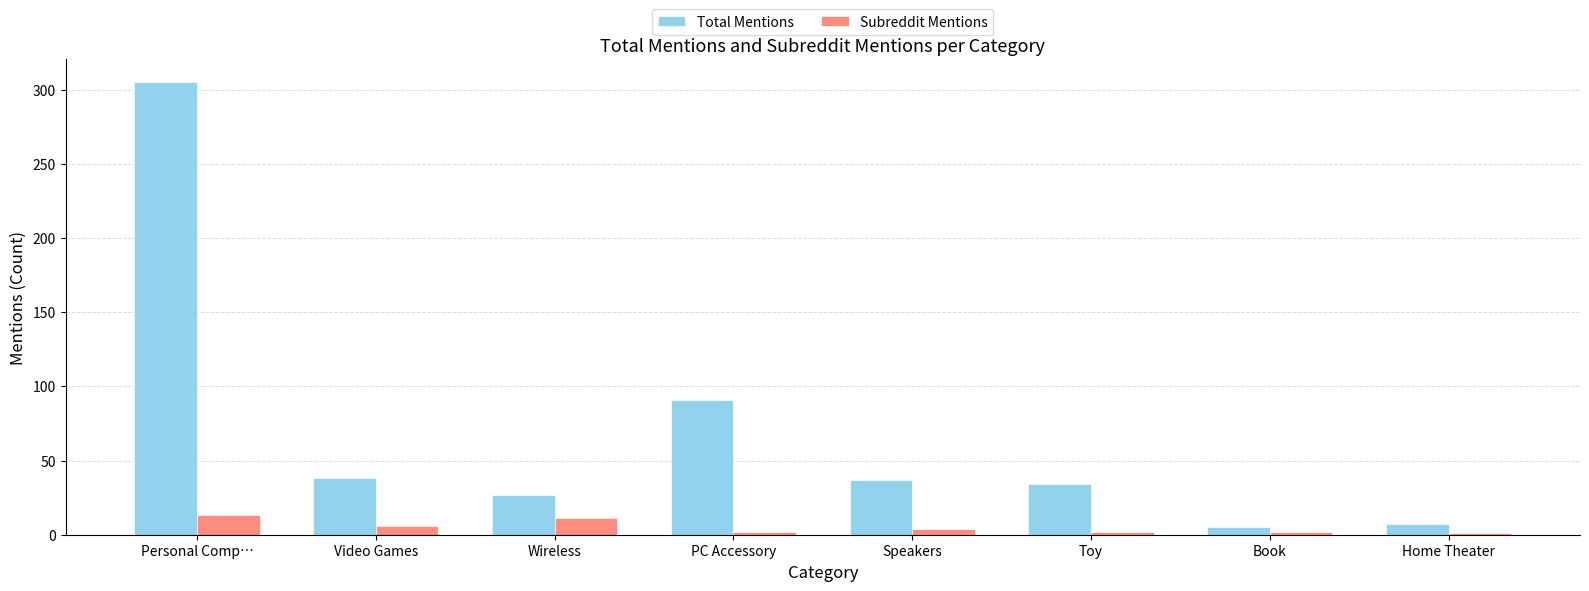

What is the greatest value displayed?

305